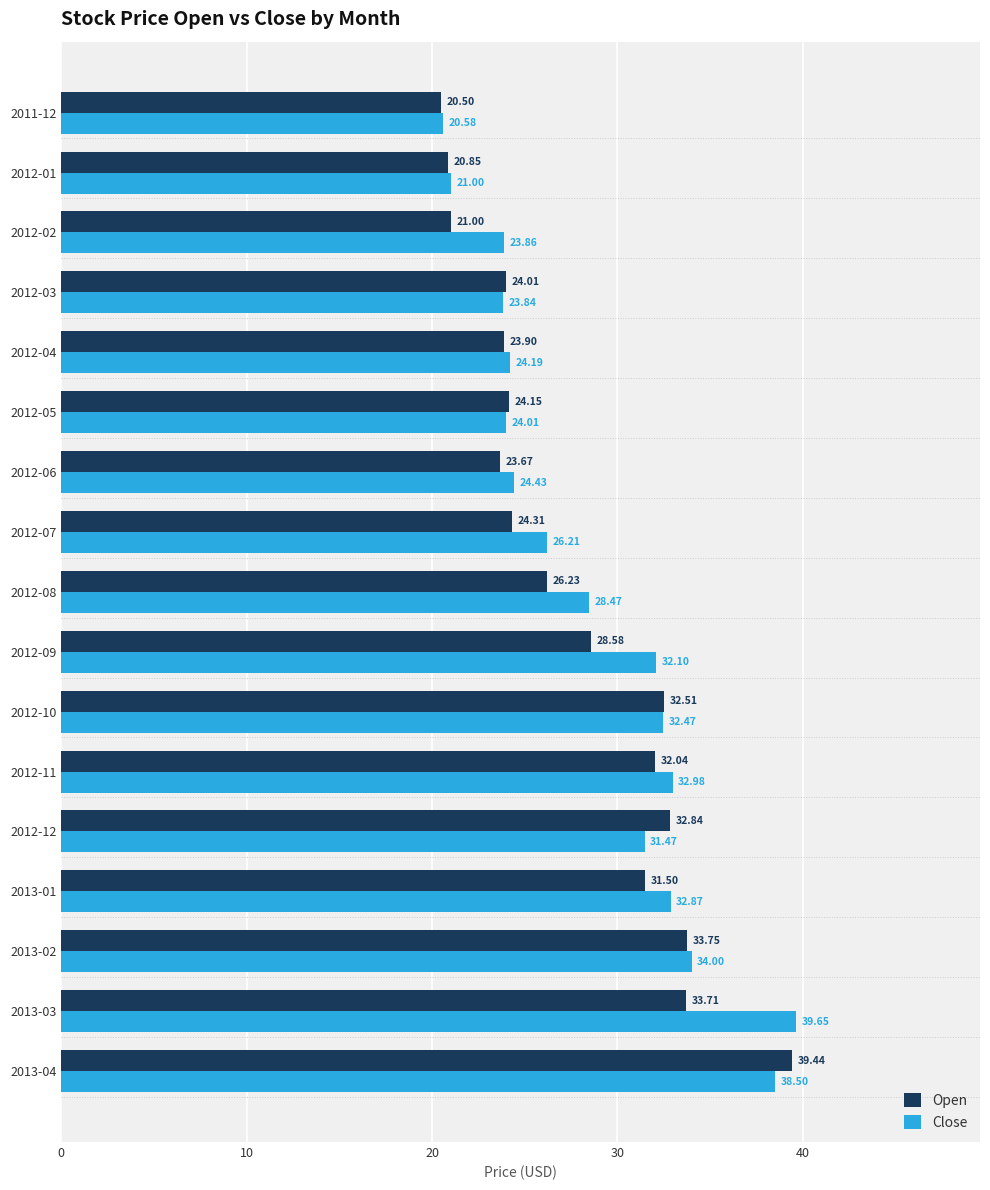

Rank the series at 2012-06 from highest to lowest value.

Close, Open